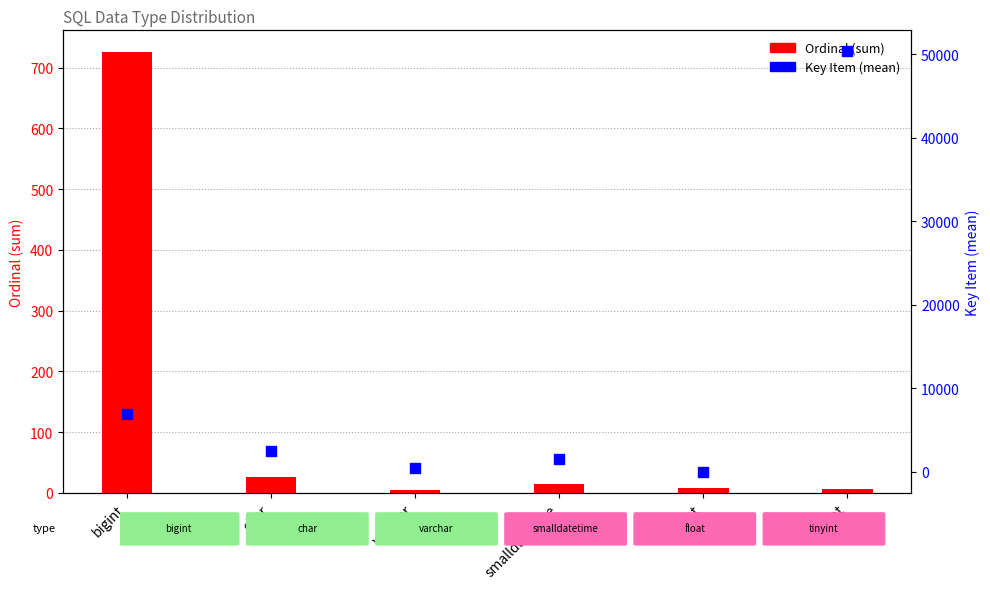

What are all the series names shown in the legend?

Ordinal (sum), Key Item (mean)